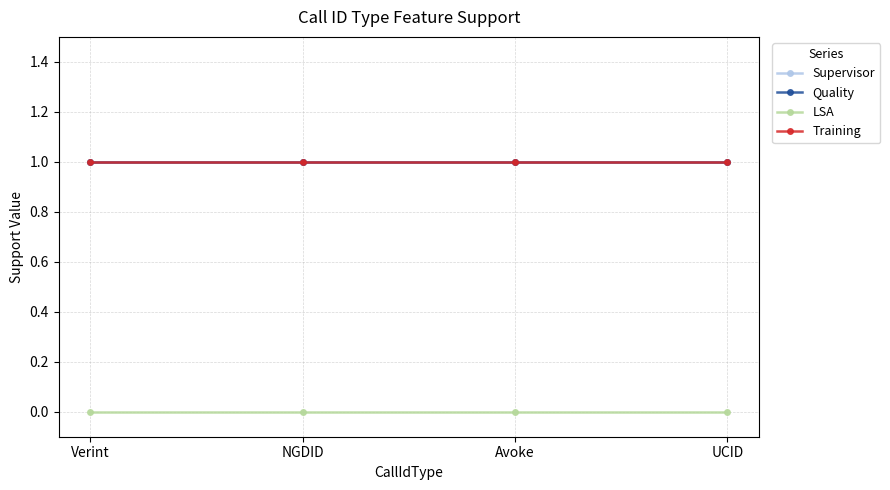

Rank the series by their maximum value, from highest to lowest.

Supervisor, Quality, Training, LSA